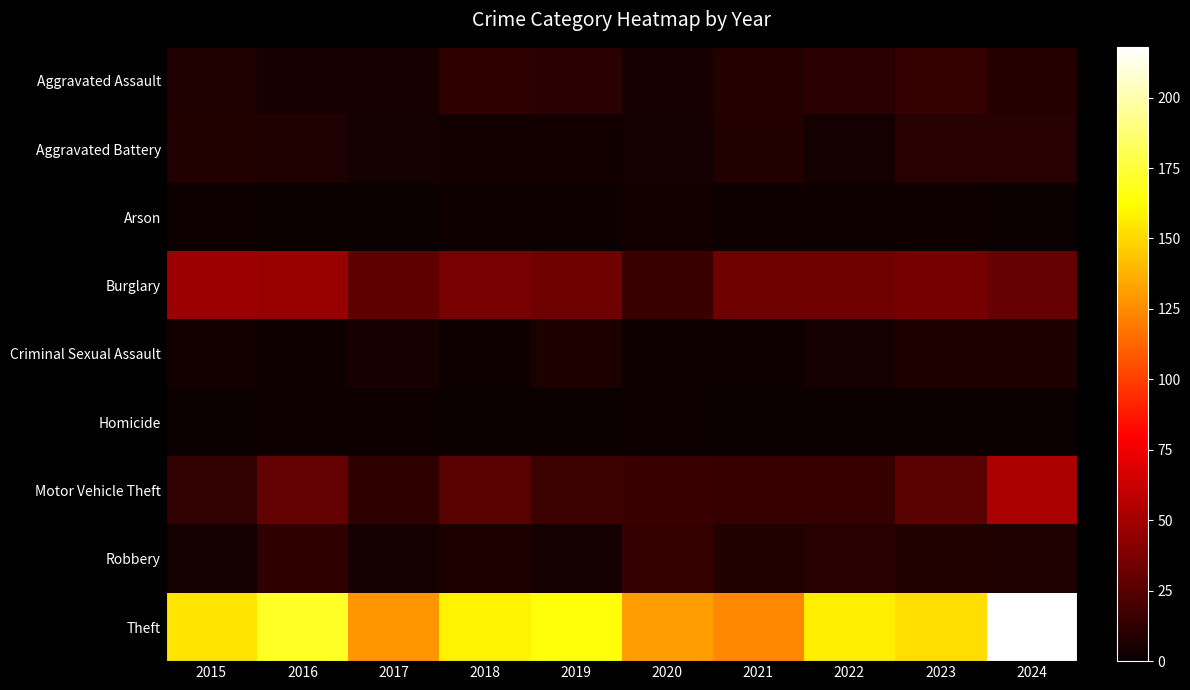

Which series has the widest spread of values?

Theft